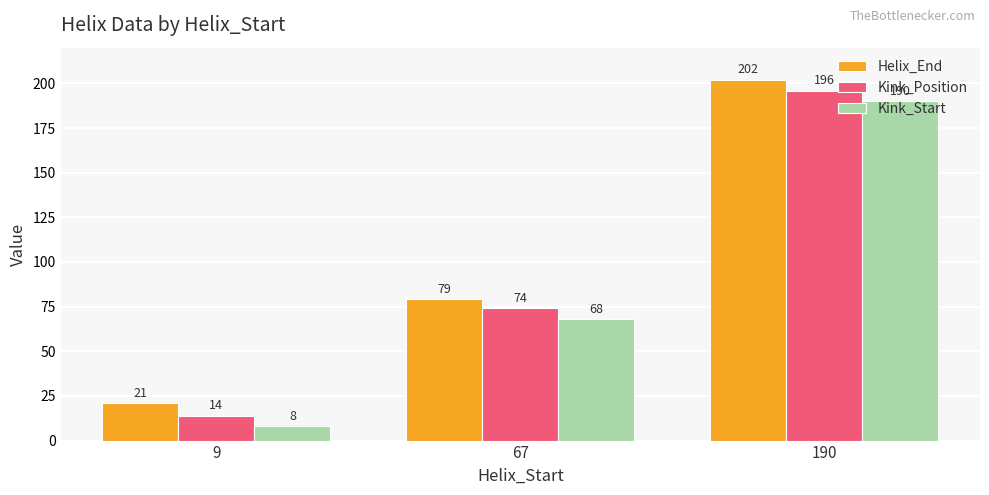

What is the difference between the highest and lowest values at 190?

12